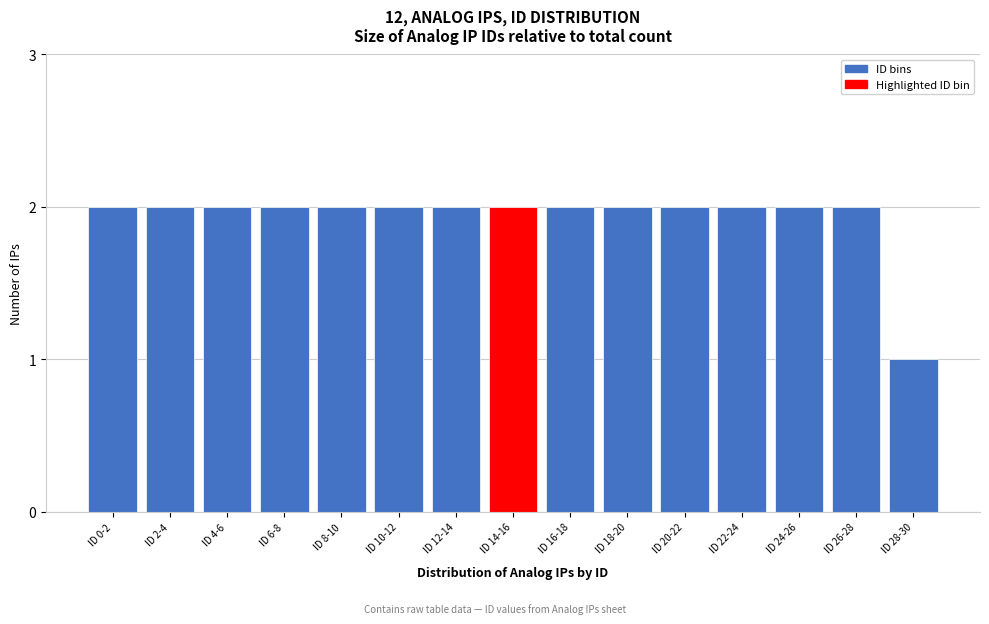

Reading left to right, list all the values displayed in this chart.

2	2	2	2	2	2	2	2	2	2	2	2	2	2	1